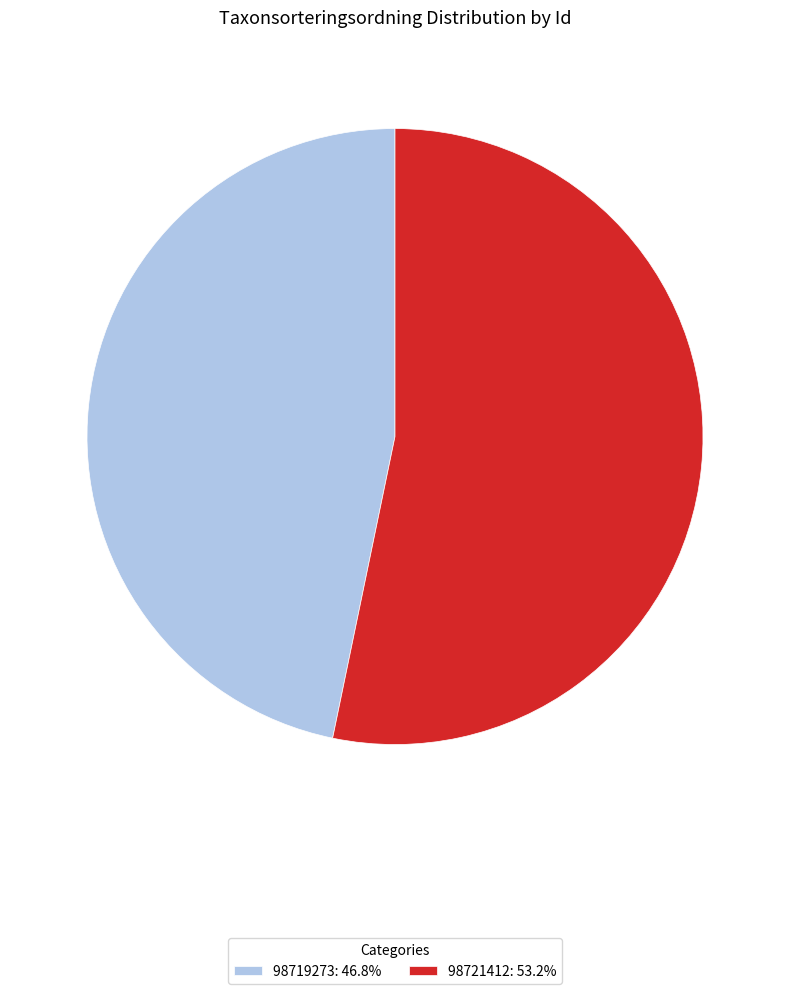

Do 98719273 and 98721412 together represent more than half of the pie?

Yes